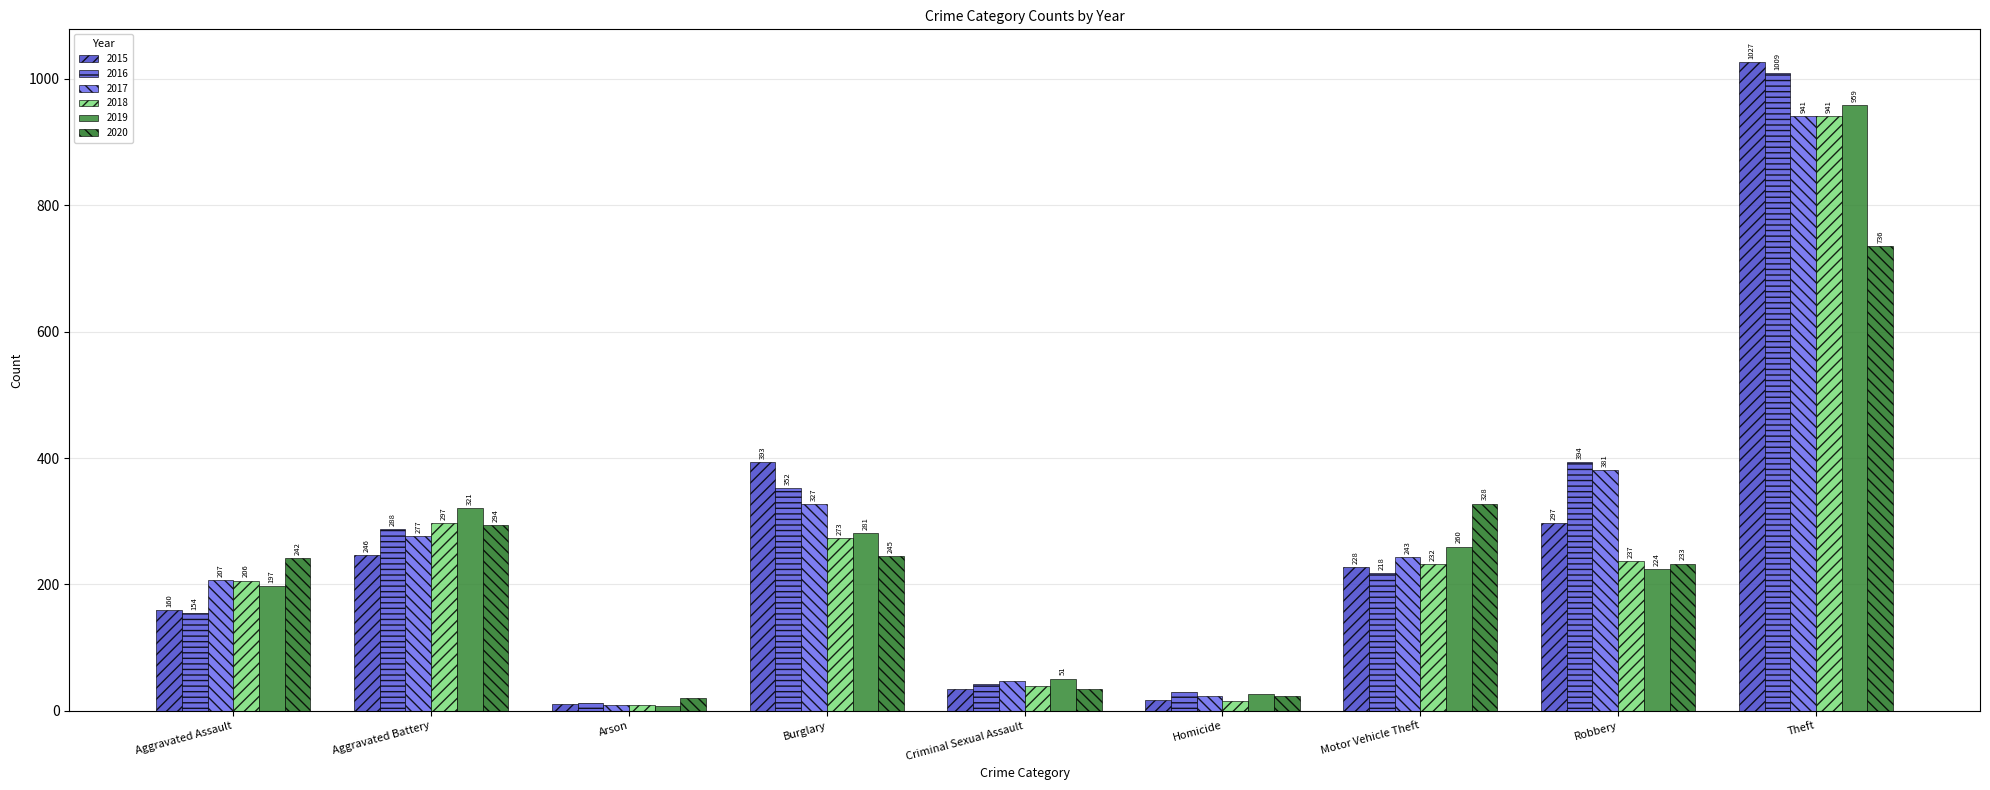

List the series in order of their peak value, highest first.

2015, 2016, 2019, 2017, 2018, 2020